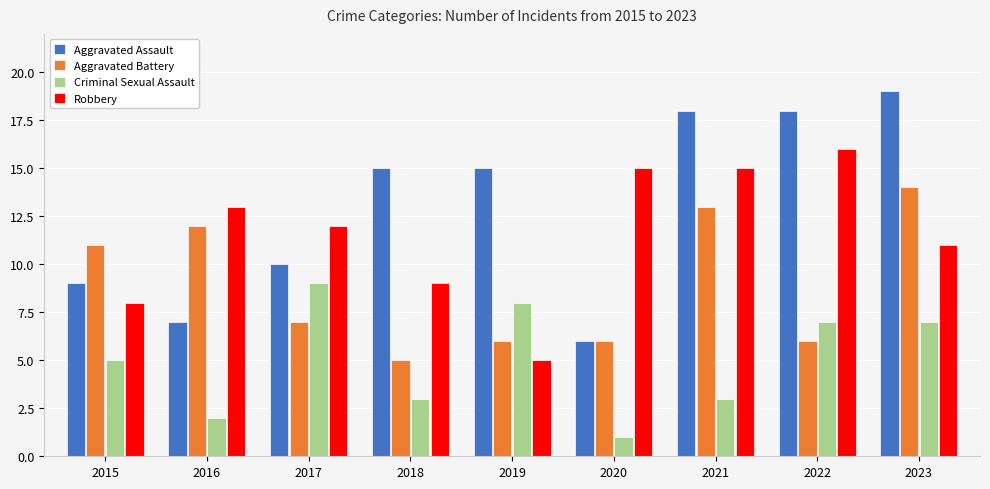

Rank the series at 2022 from lowest to highest value.

Aggravated Battery, Criminal Sexual Assault, Robbery, Aggravated Assault